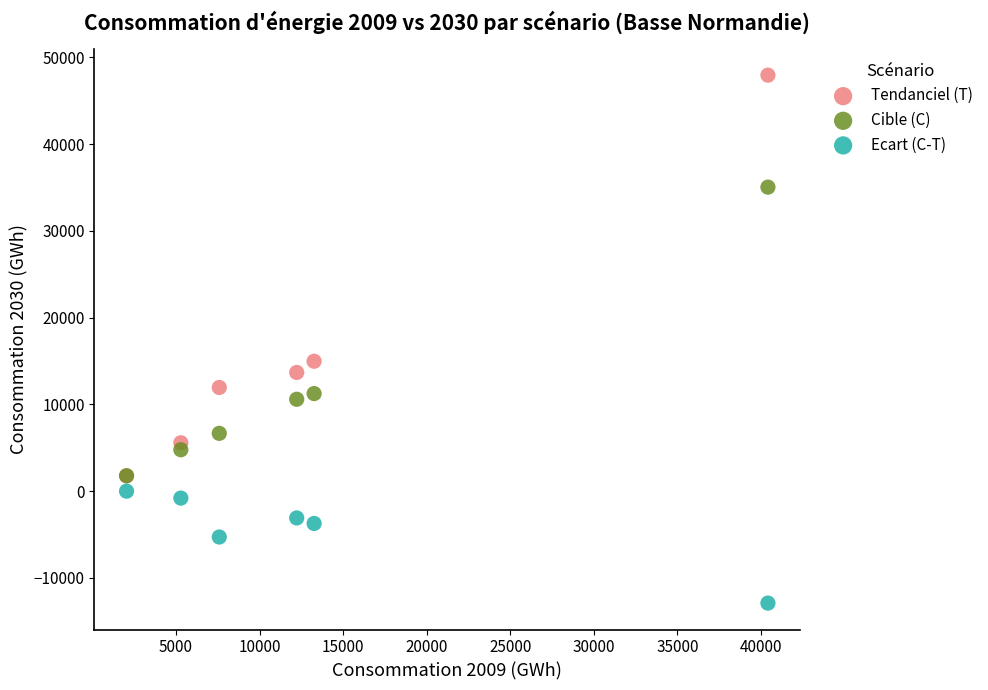

Which series reaches the maximum Y coordinate?

Tendanciel (T)